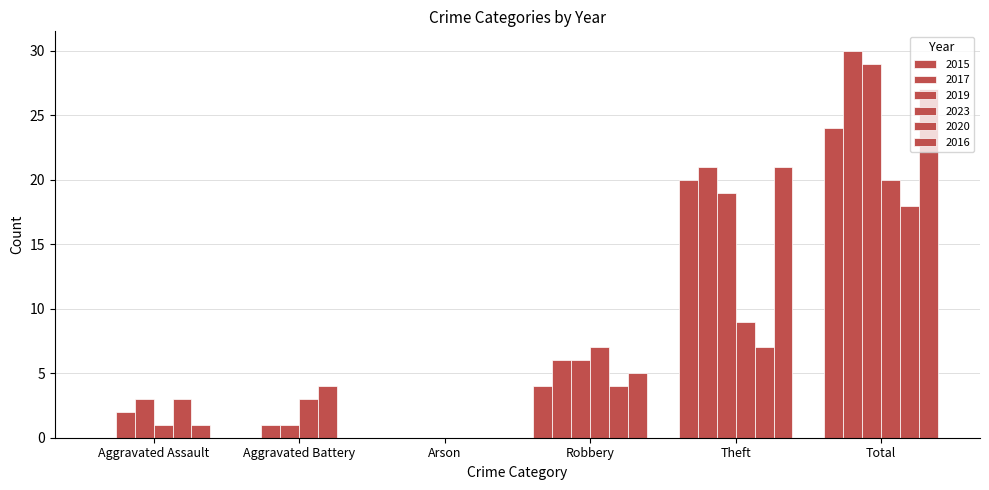

How many distinct data groups are displayed?

6